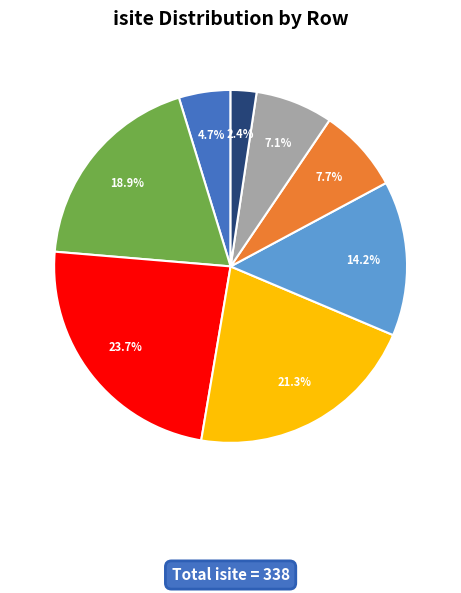

How many segments does this pie chart have?

8